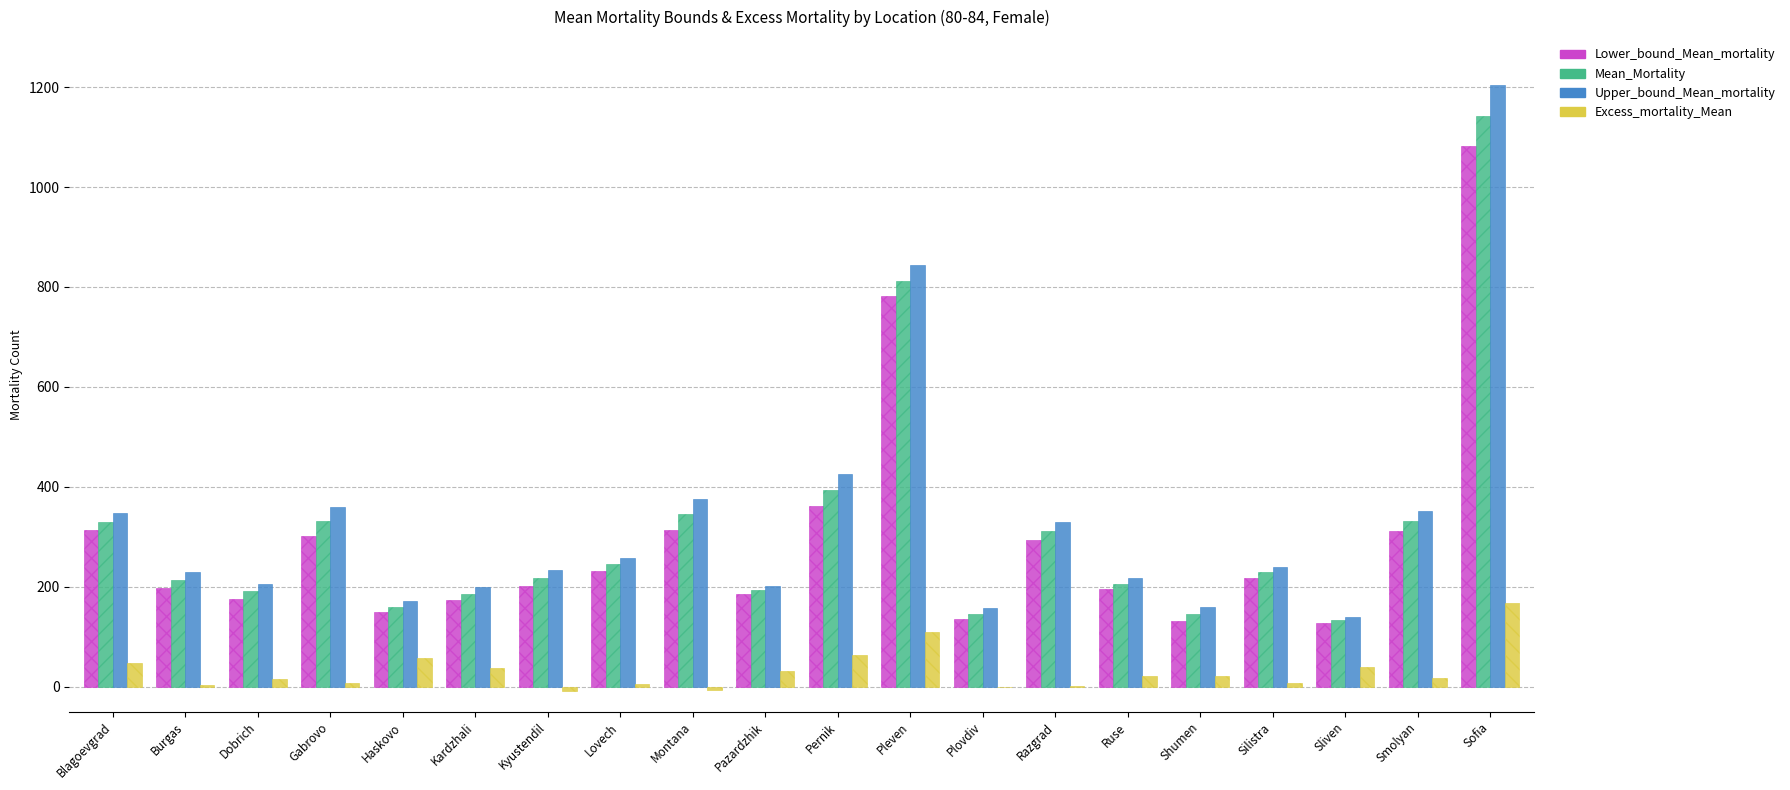

Which category has the highest value across all series?

Sofia